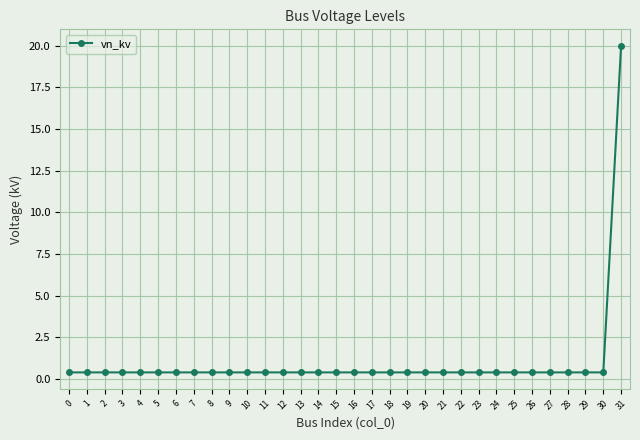

What is the smallest value displayed?

0.4